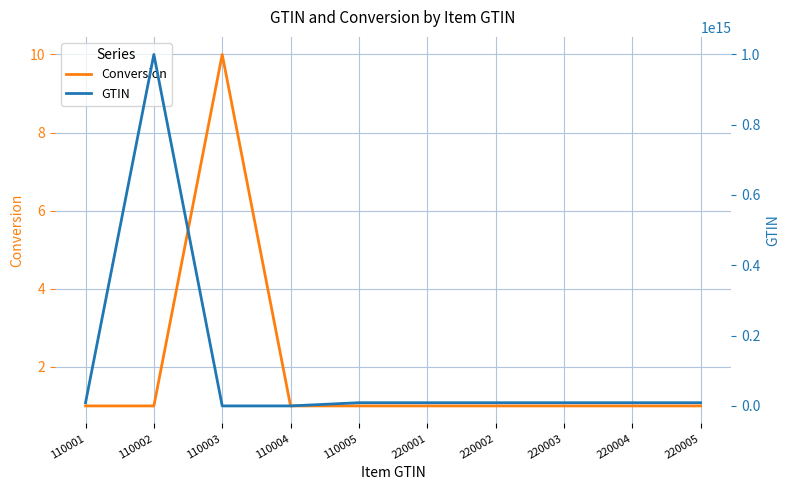

At how many categories does at least one series exceed 986550307330445?

1